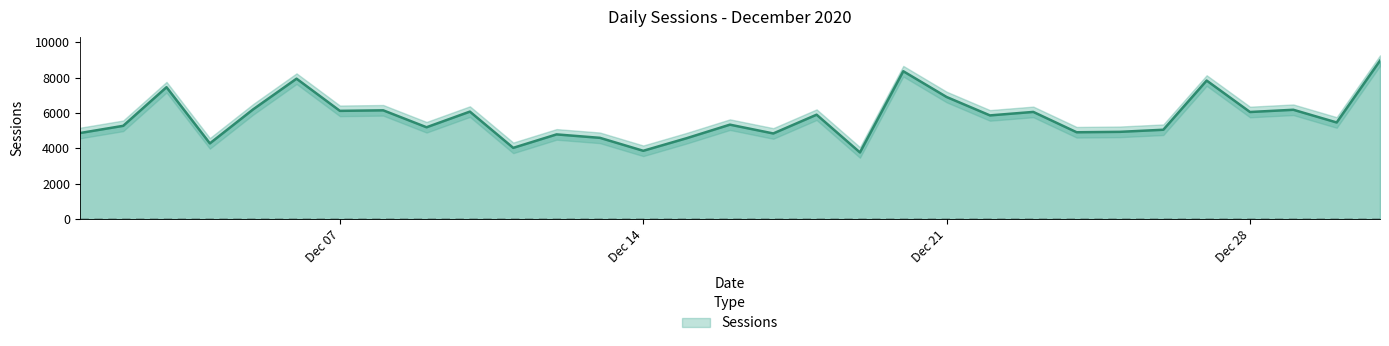

What is the greatest value displayed?

8954